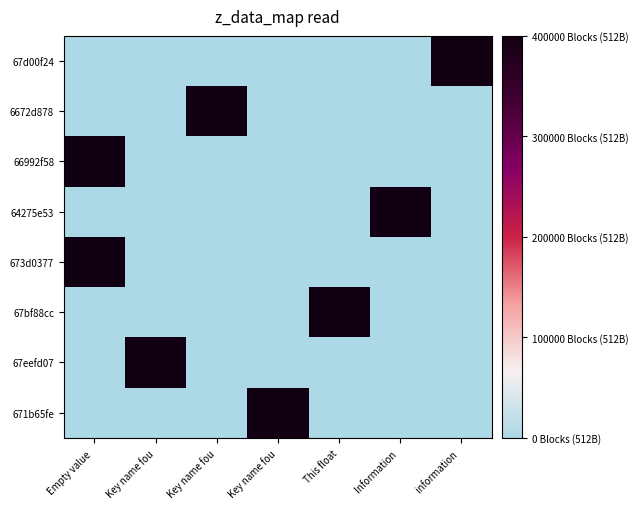

Between This float and information, which series saw the biggest shift?

67d00f24